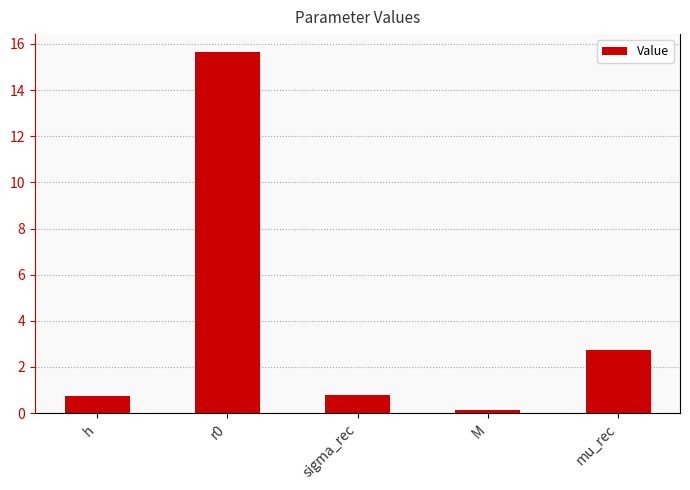

The value at sigma_rec is 0.8. True or false?

True